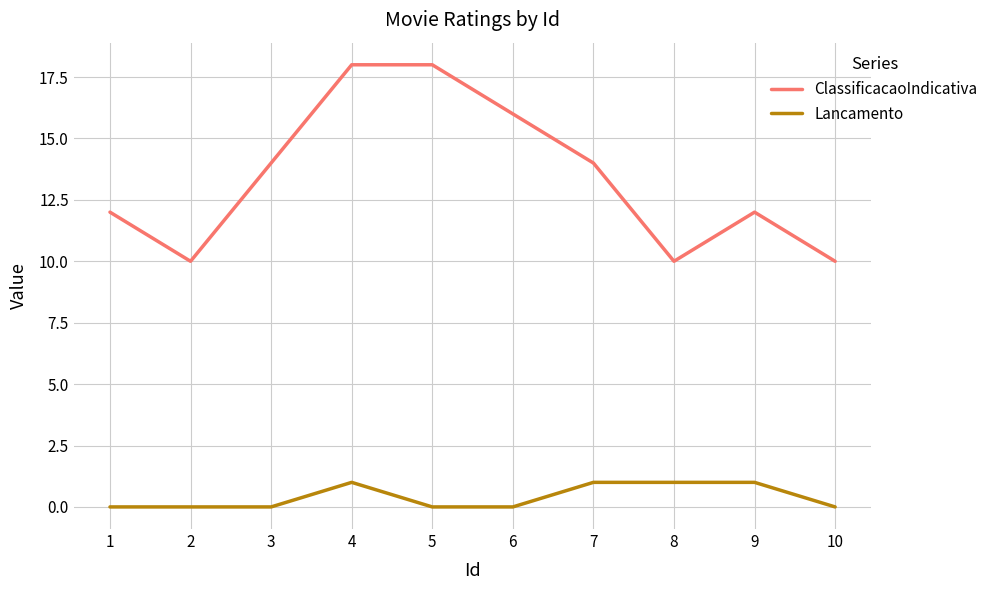

In ClassificacaoIndicativa, how many points are lower than both neighbors (excluding endpoints)?

2